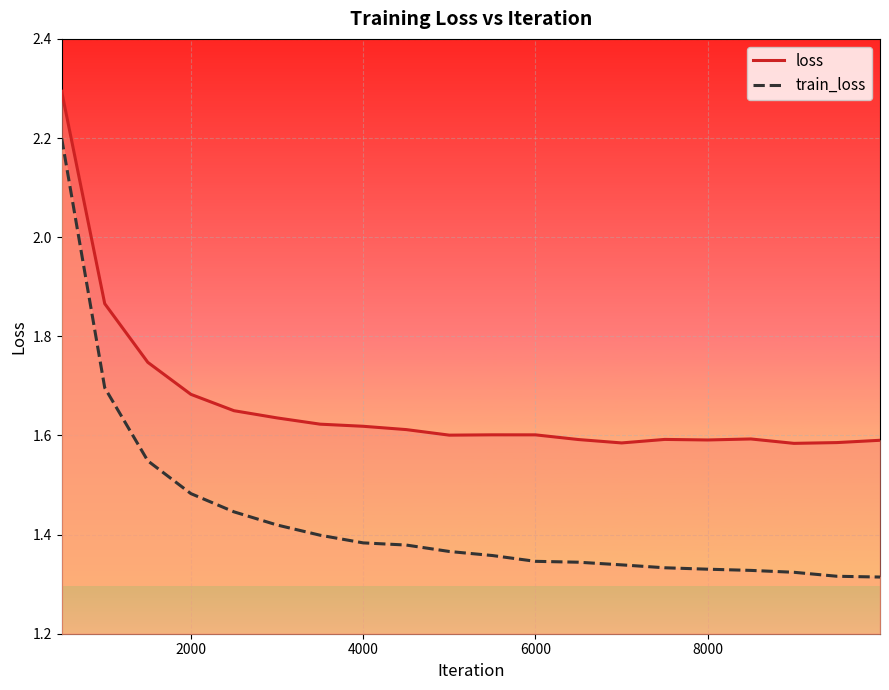

True or false: loss has a value of 2.3 at 500.

True